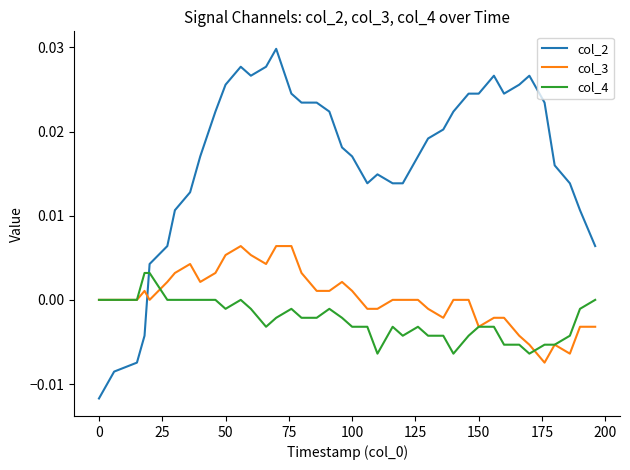

How many col_2 values are between 0 and 1?

36